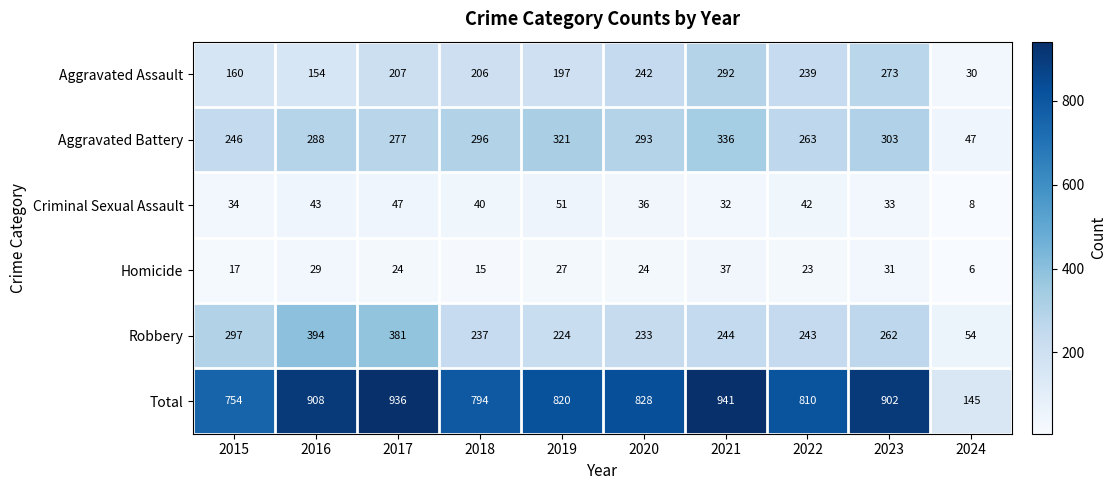

What is the total value across all series at 2020?

1656